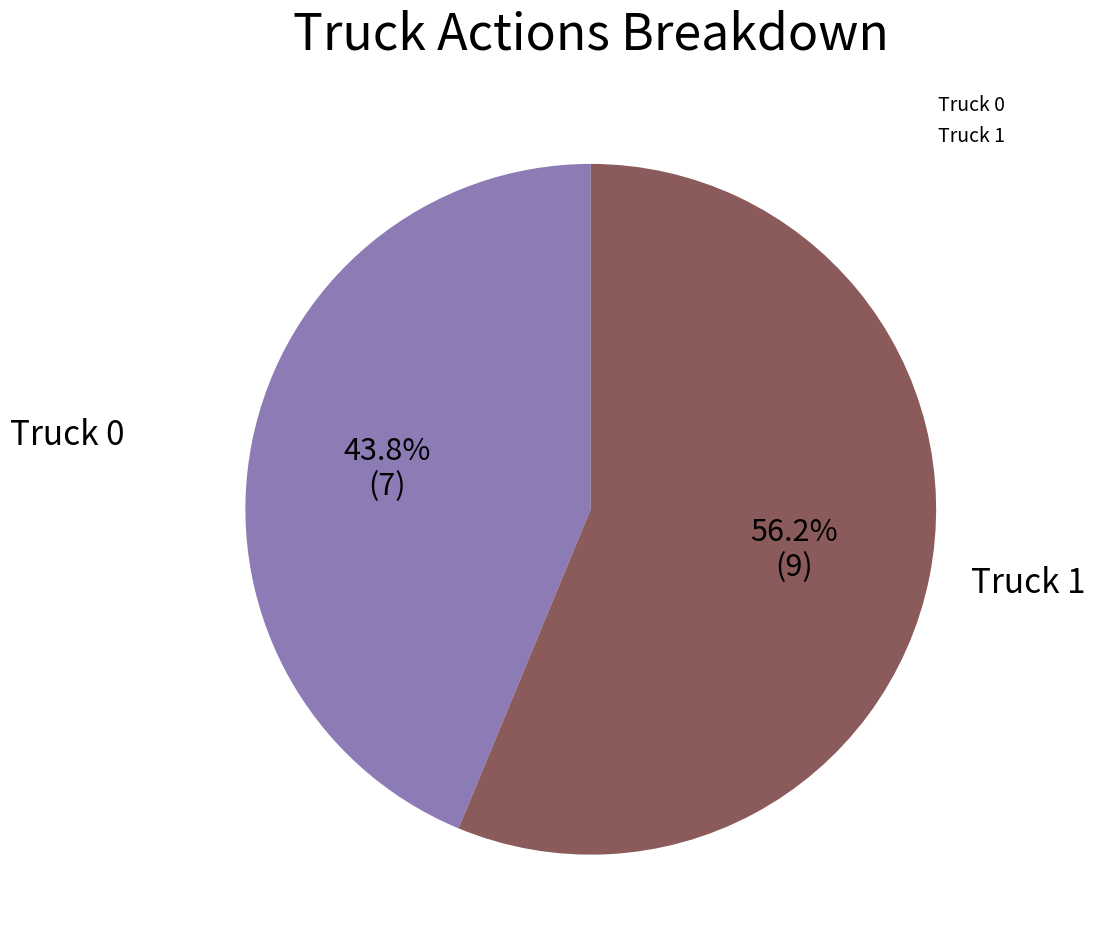

What is the largest slice in the pie chart?

Truck 1